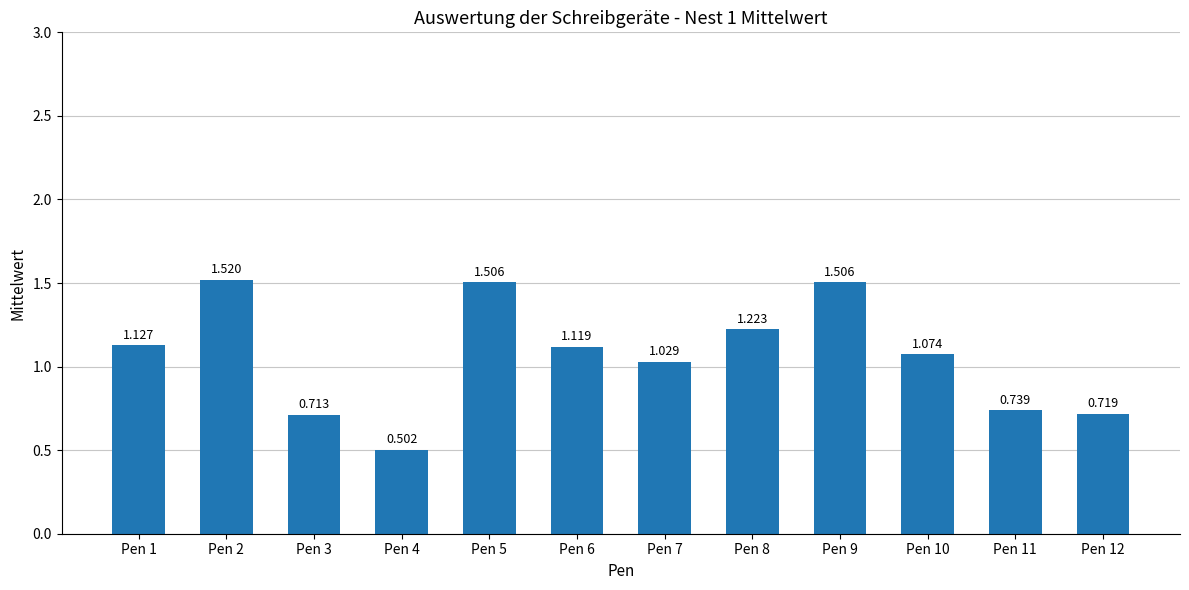

At which category does the chart reach its peak across all series?

Pen 2